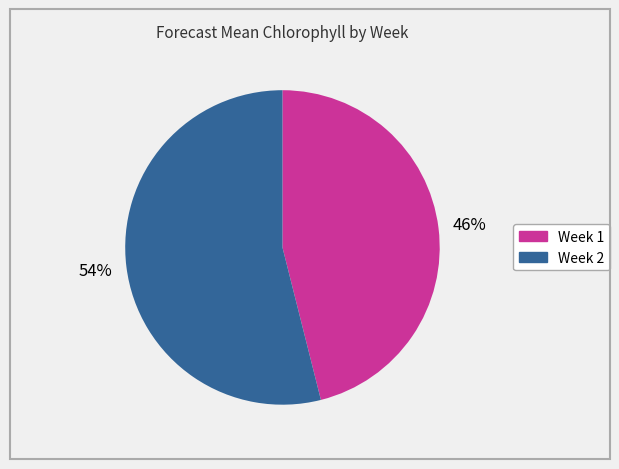

What is the ratio of the value at Week 1 to the value at Week 2?

0.9